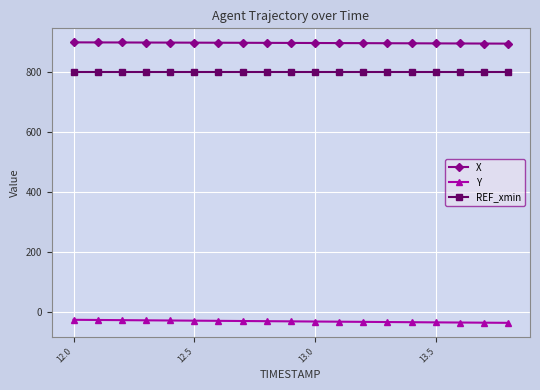

What are all the series names shown in the legend?

X, Y, REF_xmin